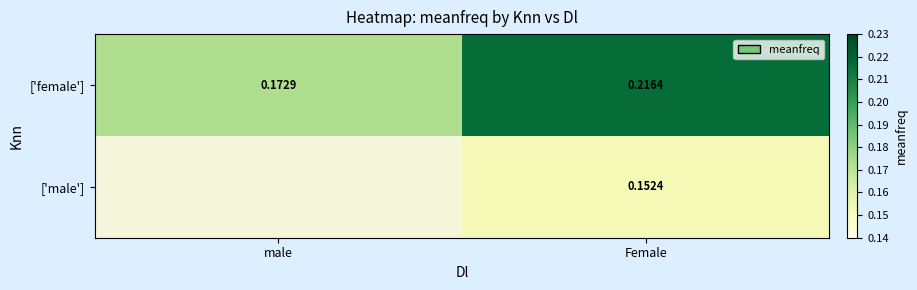

At which category does the chart reach its peak across all series?

Female